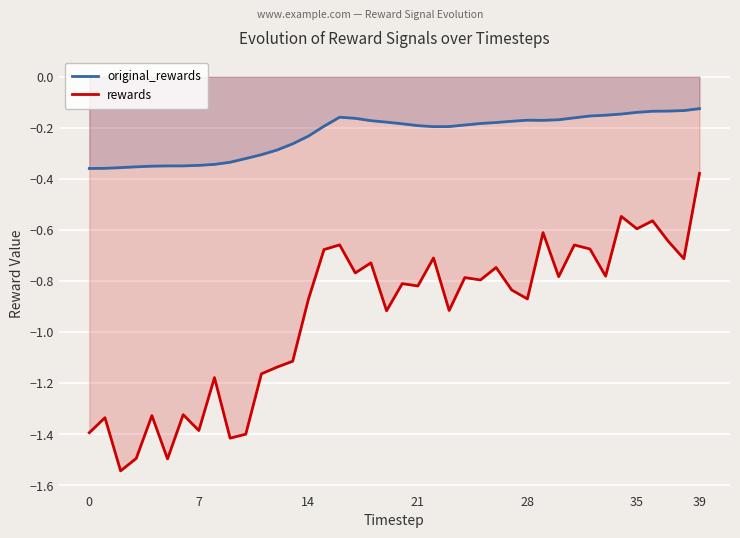

True or false: rewards and original_rewards cross at least once.

False